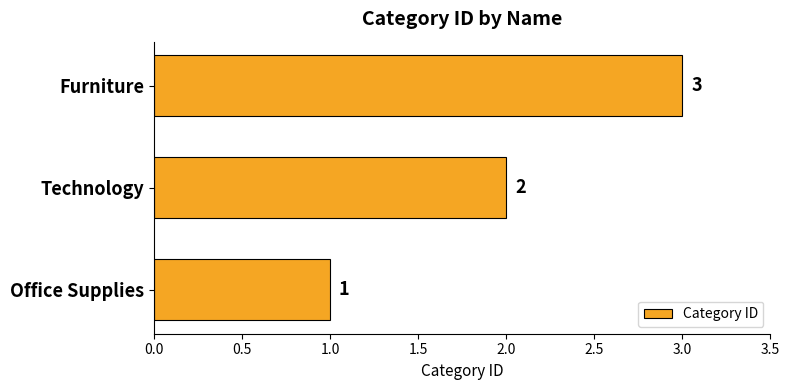

What is the sum of the values at Office Supplies and Furniture?

4